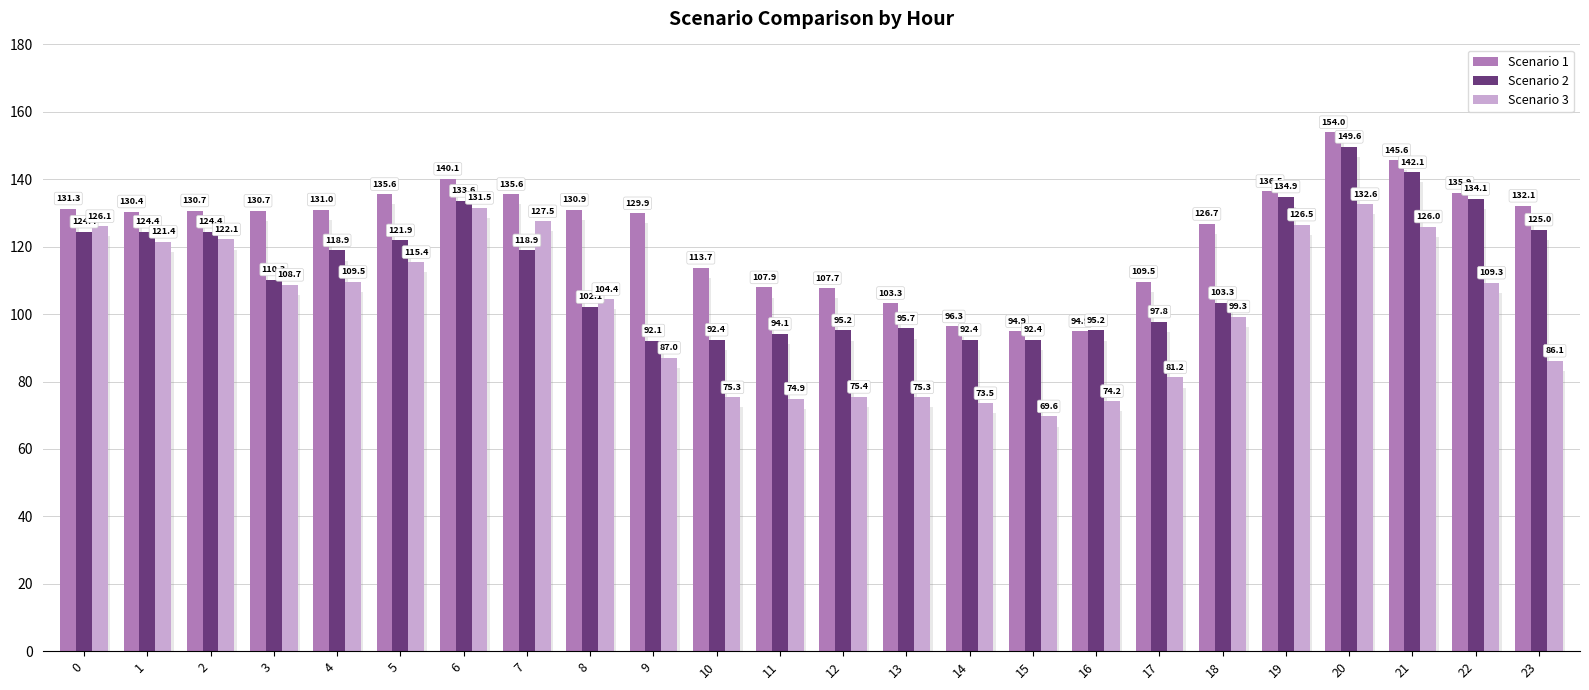

What is the value of the Scenario 2 bar at the 14th from the left?

95.7